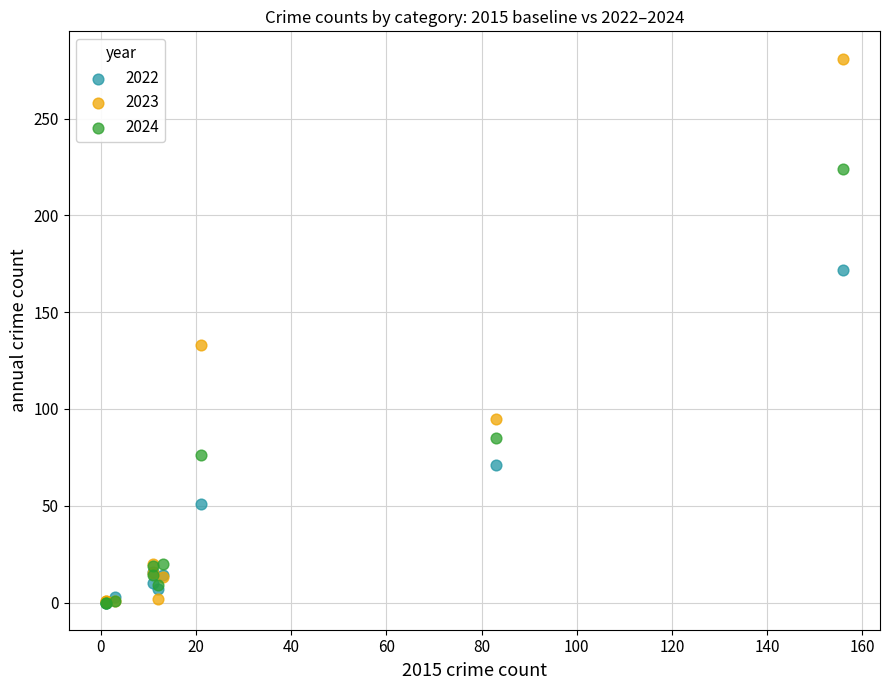

In the 2024 series, what Y value is closest to 112?

85